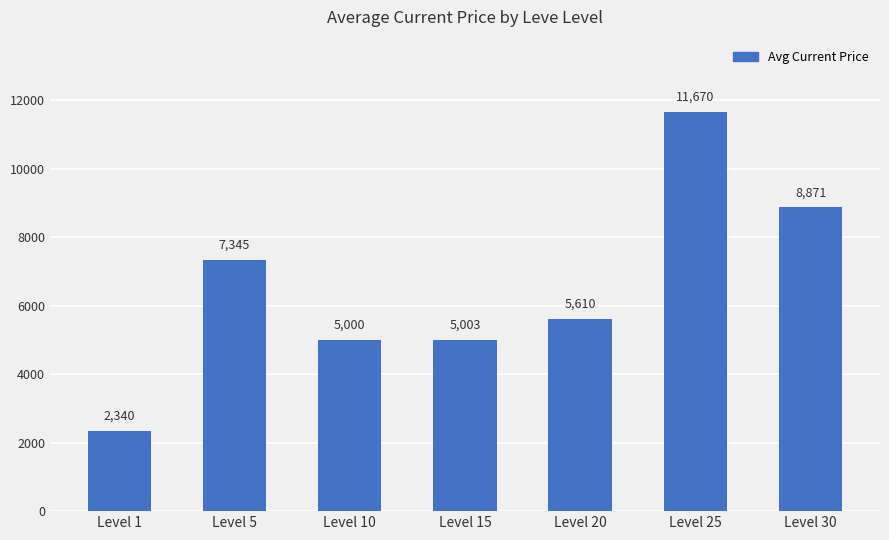

Which category has the highest value across all series?

Level 25